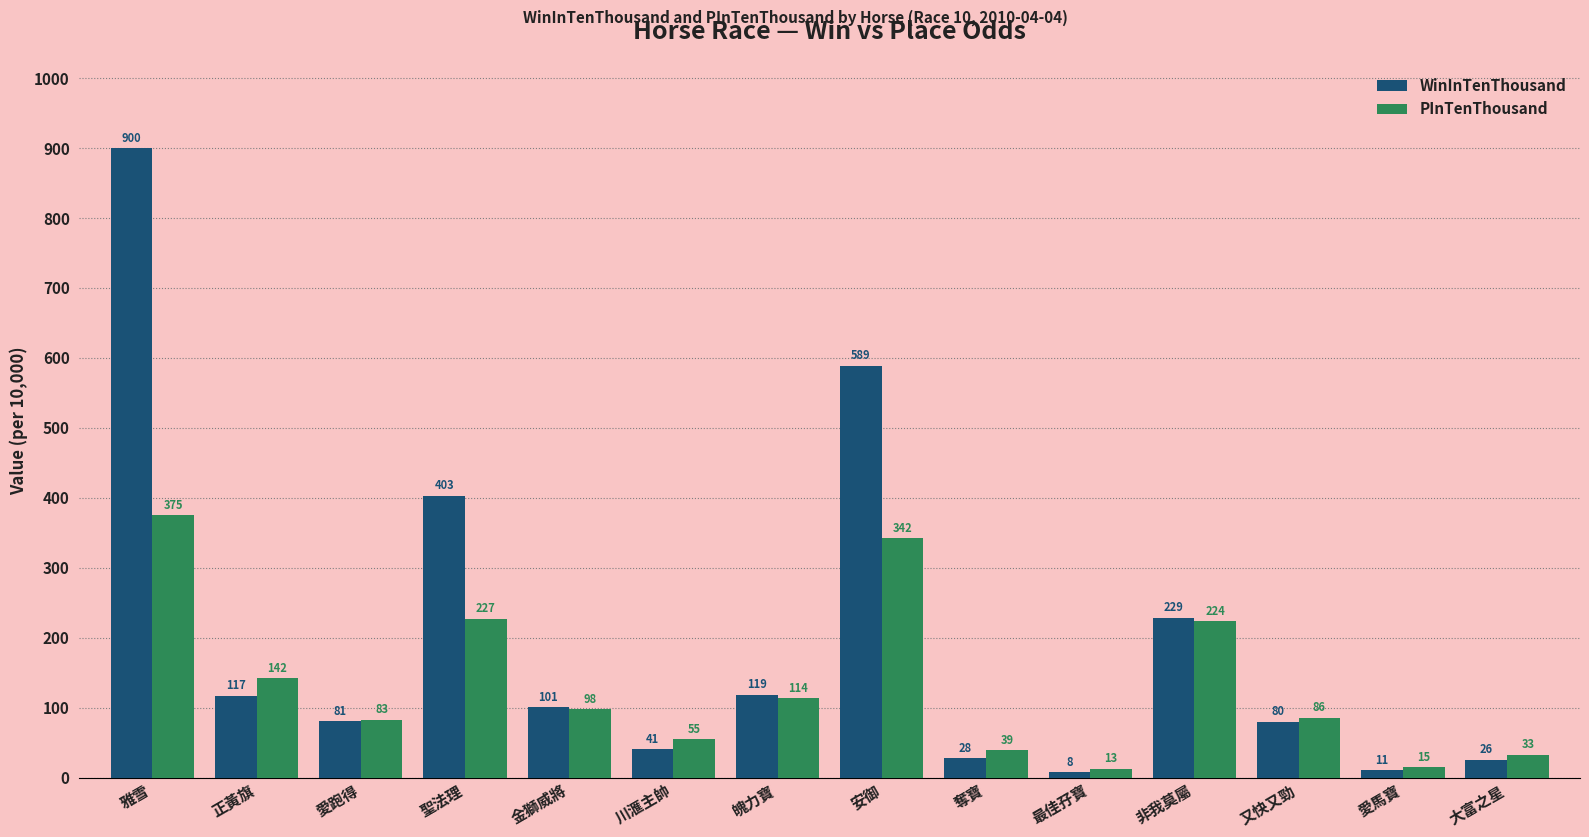

List the series in order of their peak value, lowest first.

PInTenThousand, WinInTenThousand